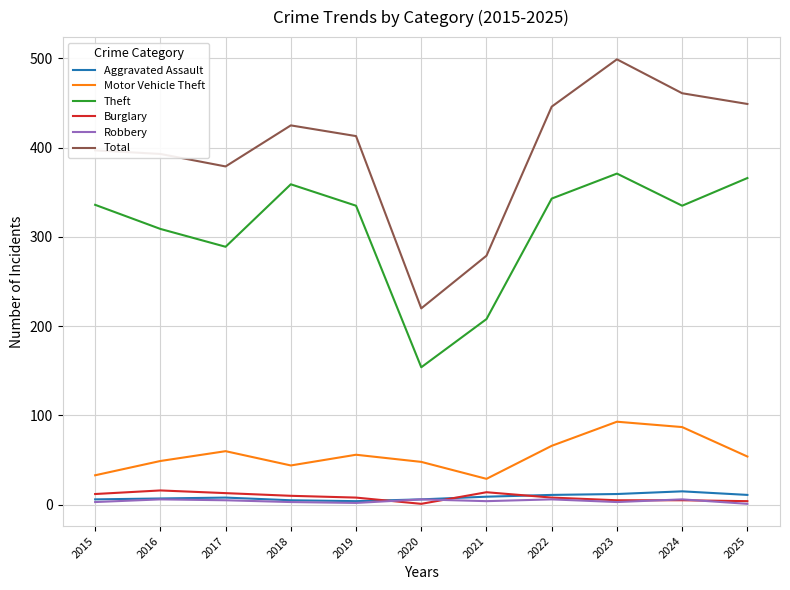

What is the difference between the Aggravated Assault values at 2020 and 2022?

5